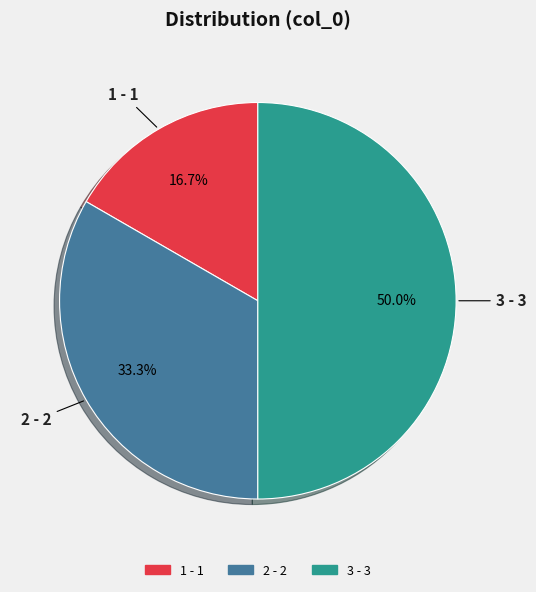

What percentage is the 2 slice, to the nearest percent?

33%